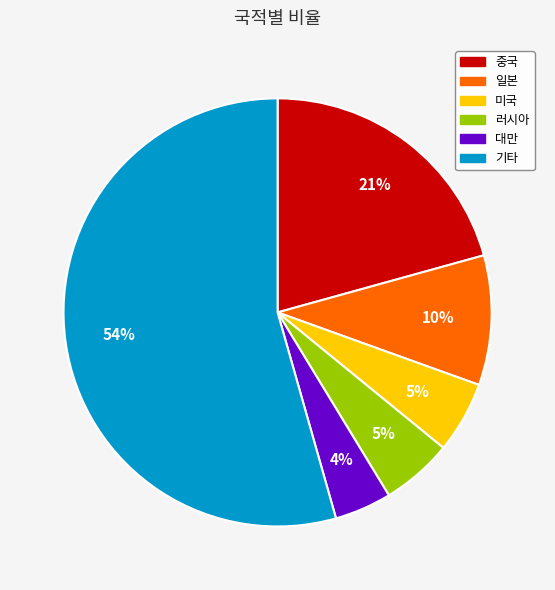

To the nearest percent, what percentage of the pie is 중국?

21%